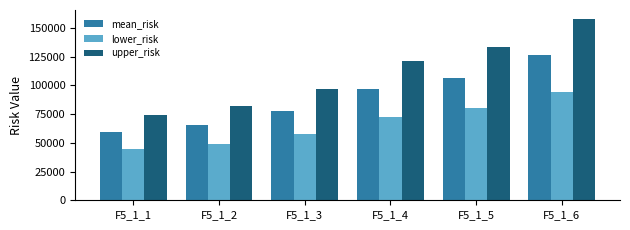

What is the value of the mean_risk bar at the 4th from the left?

97091.8